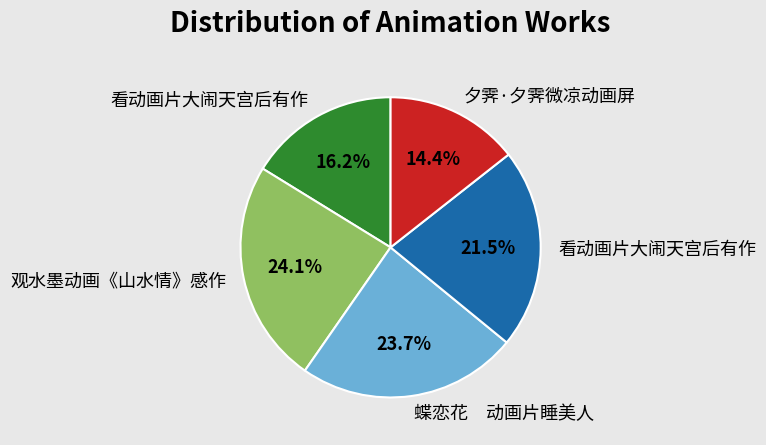

Is there any slice that represents more than half of the pie?

No